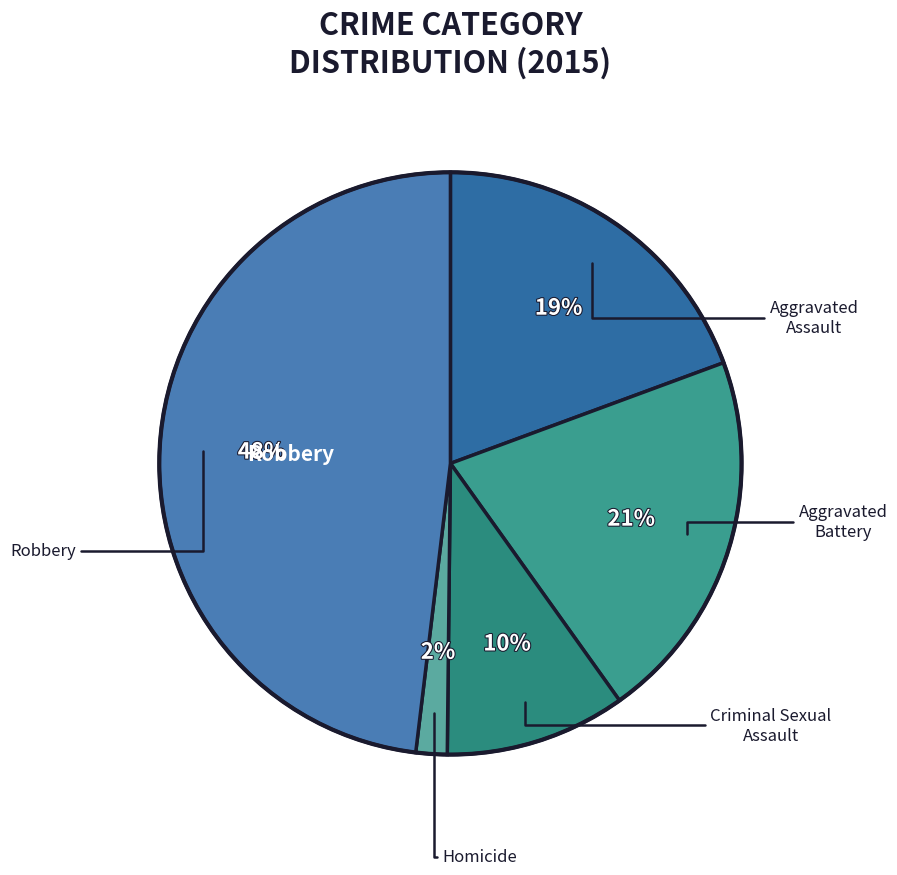

How many slices are in this pie chart?

5